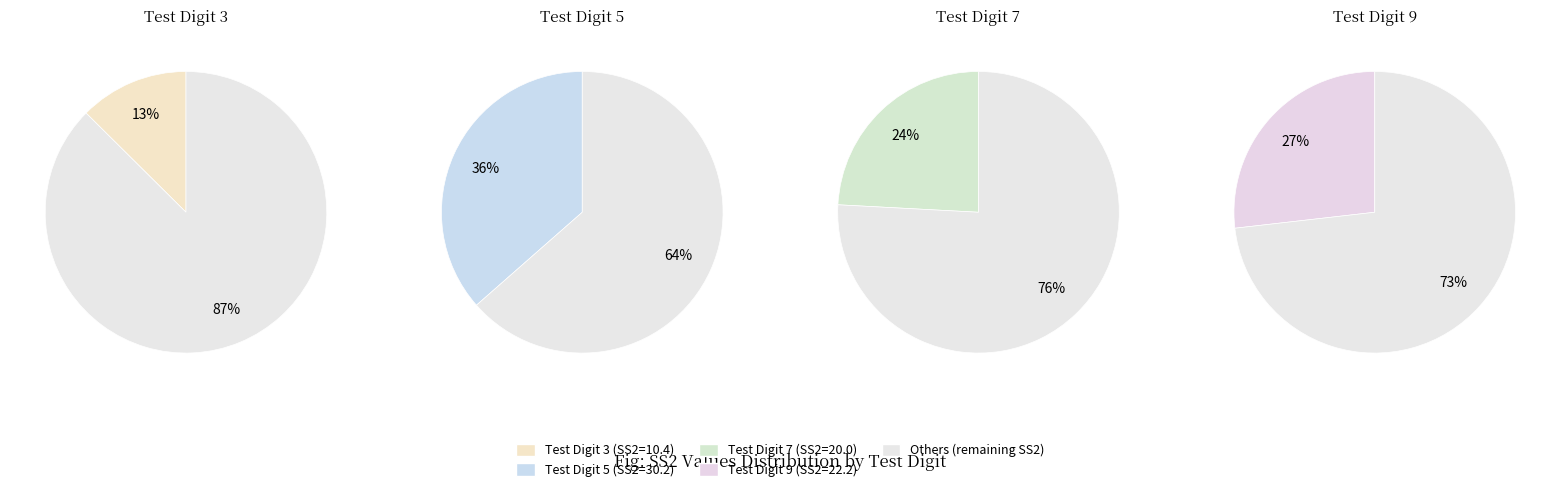

What is the total percentage of 3 and 7?

36.7%